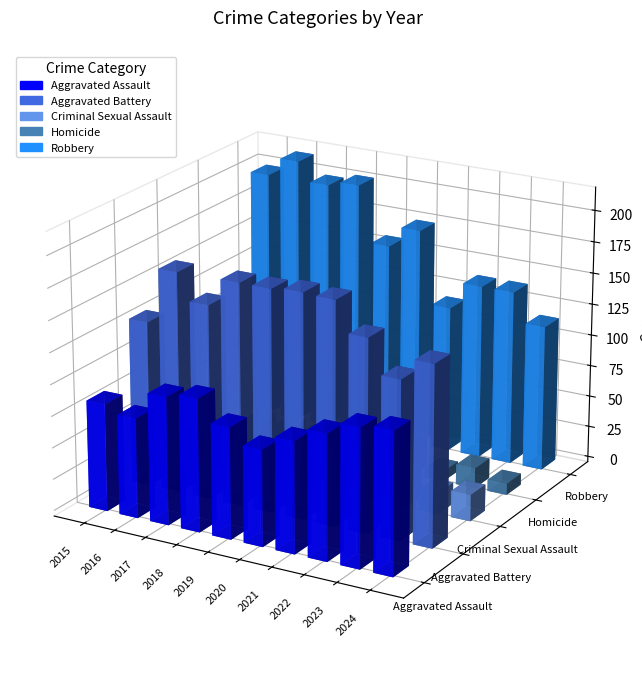

What is the total value across all series at 2024?

401